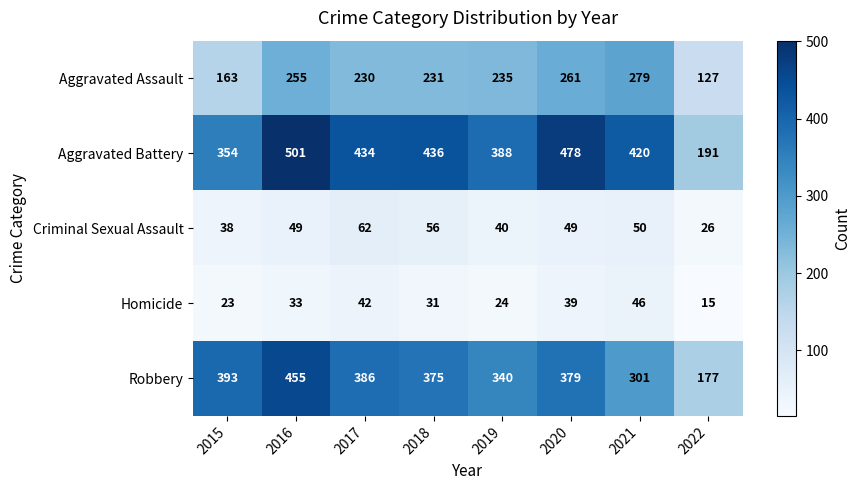

Which category has the highest value across all series?

2016